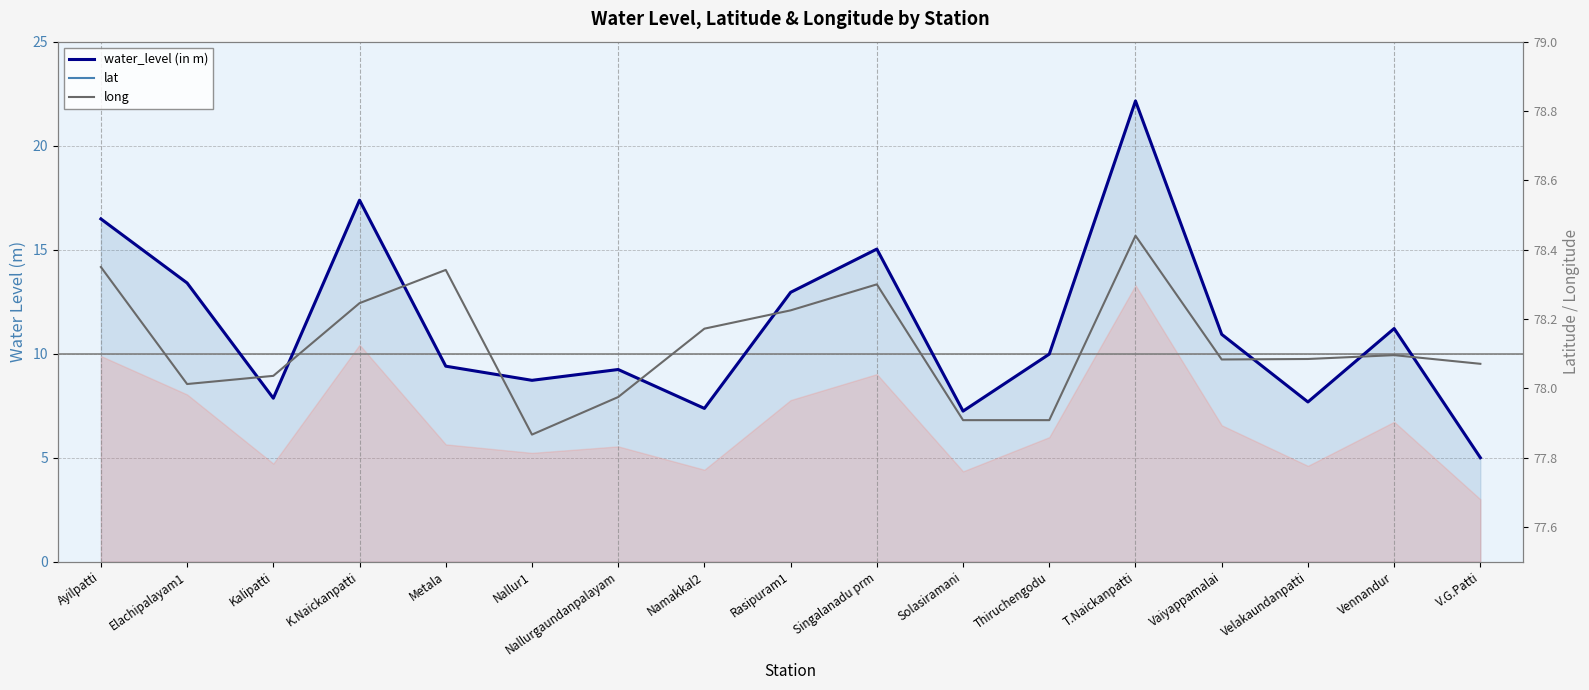

Count the lat values in the range 11 to 12.

17